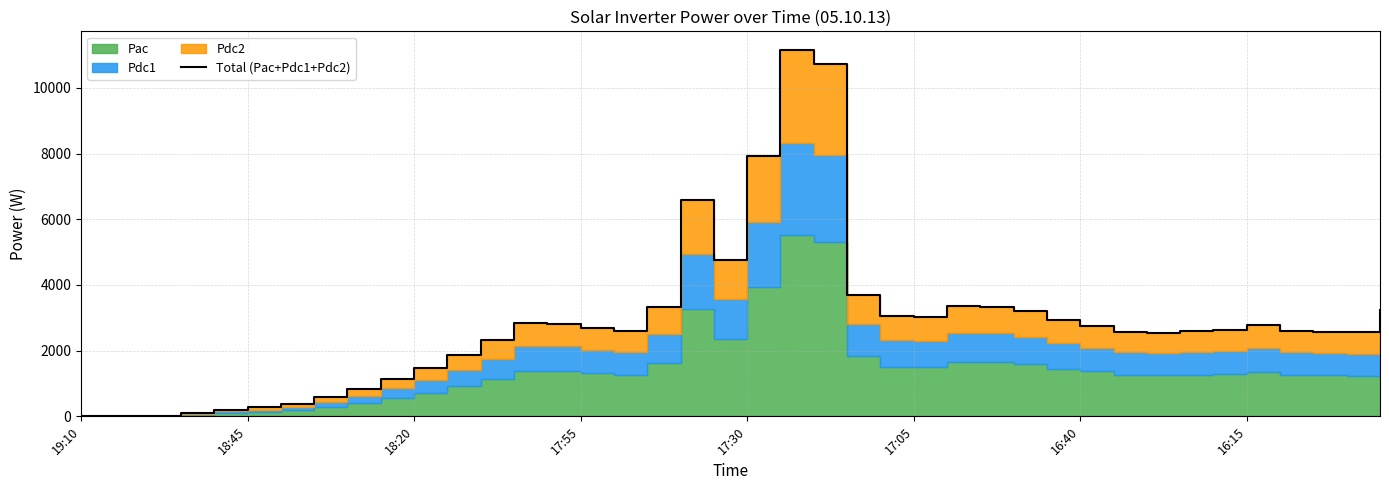

Does the chart display data point markers on the line(s)?

No